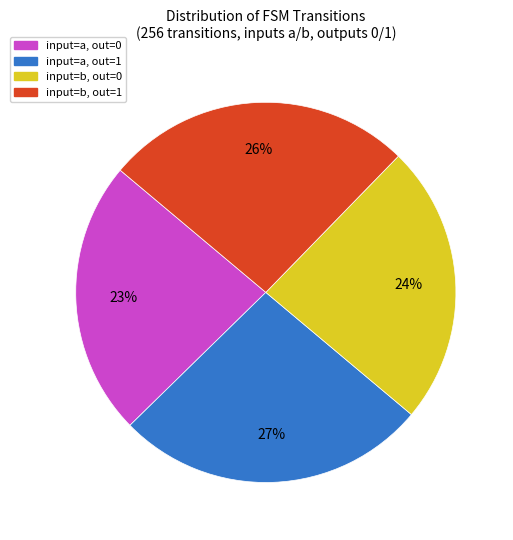

Between input=a, out=1 and input=b, out=0, which is larger?

input=a, out=1